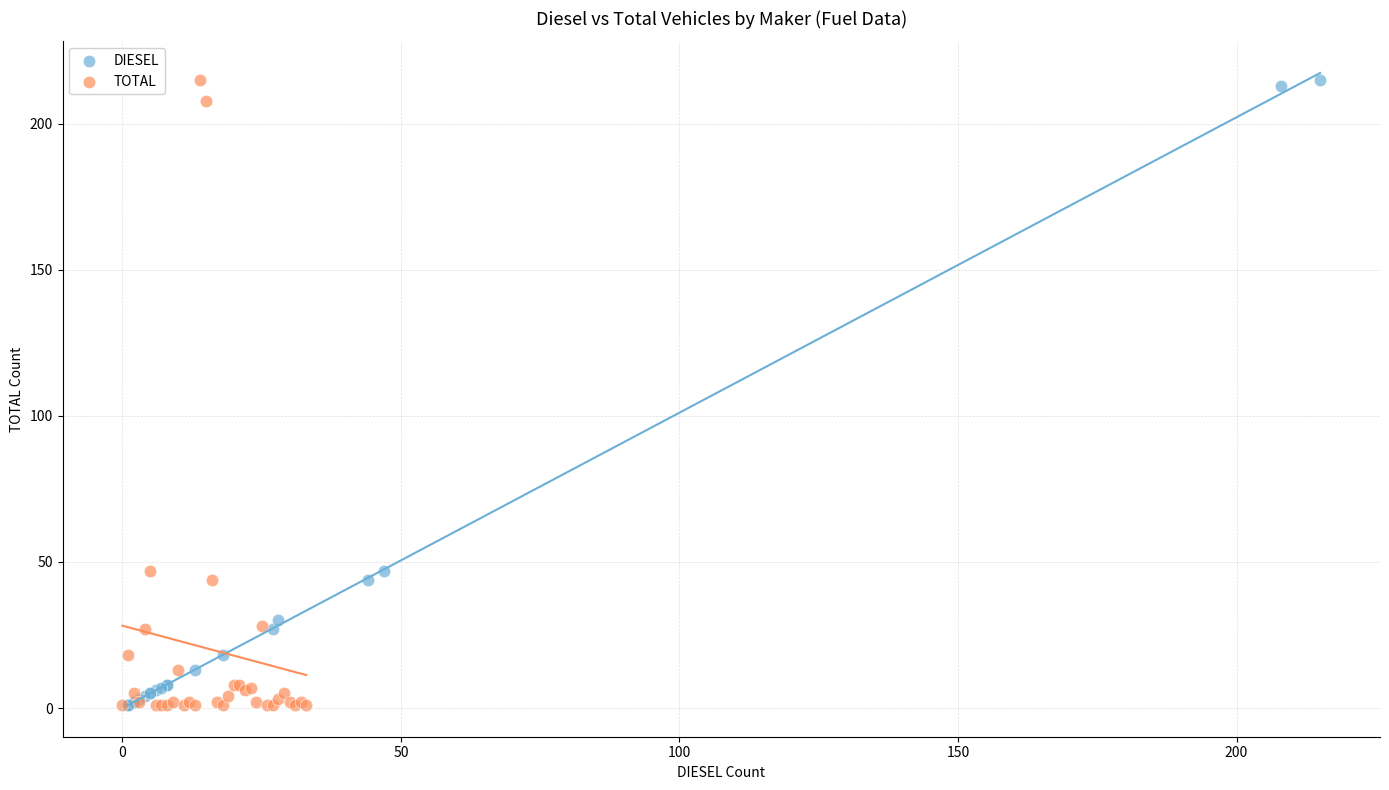

What are all the series names shown in the legend?

DIESEL, TOTAL